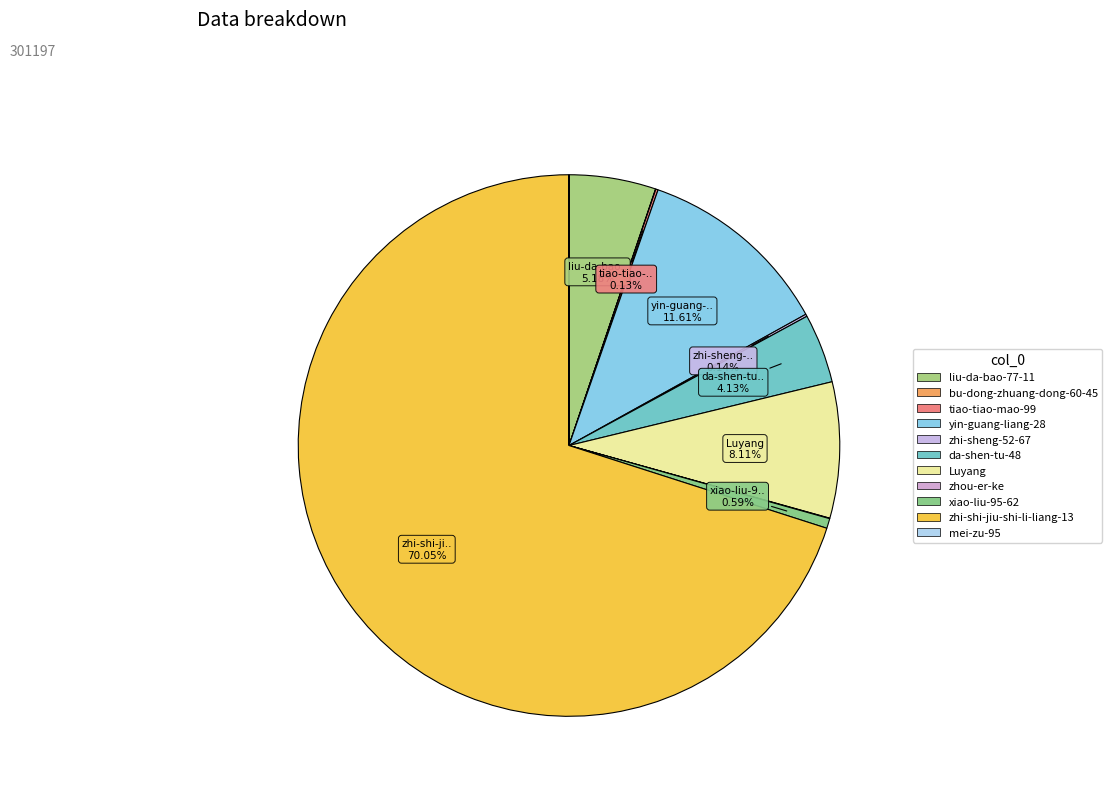

Is there any slice that represents more than half of the pie?

Yes